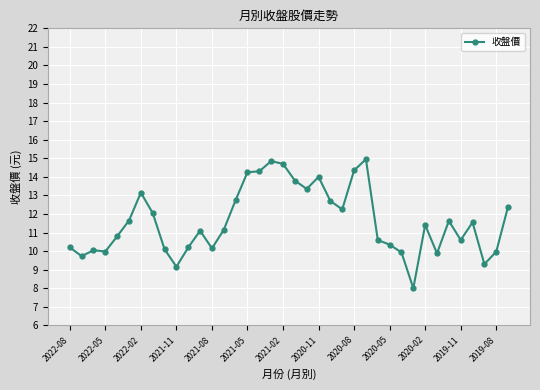

True or false: the data has more than 2 interior local peaks.

True